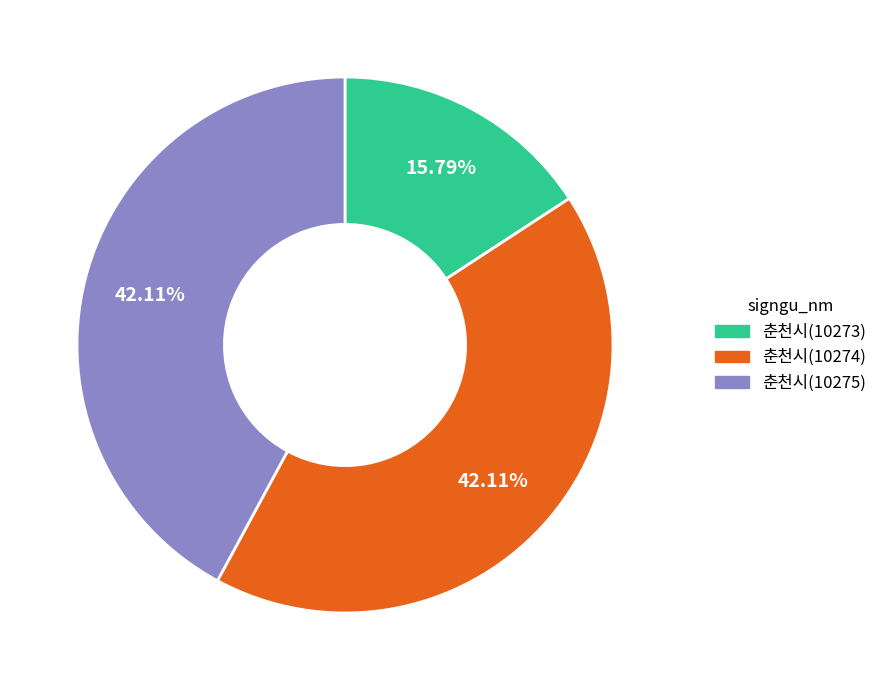

How many segments does this pie chart have?

3